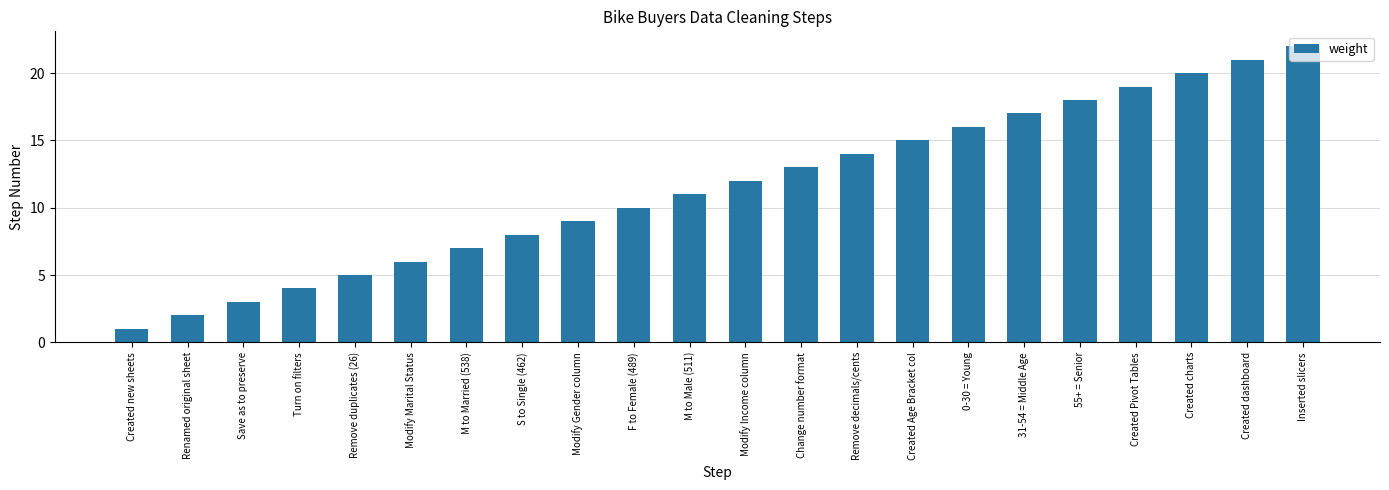

Read the value at Save as to preserve.

3